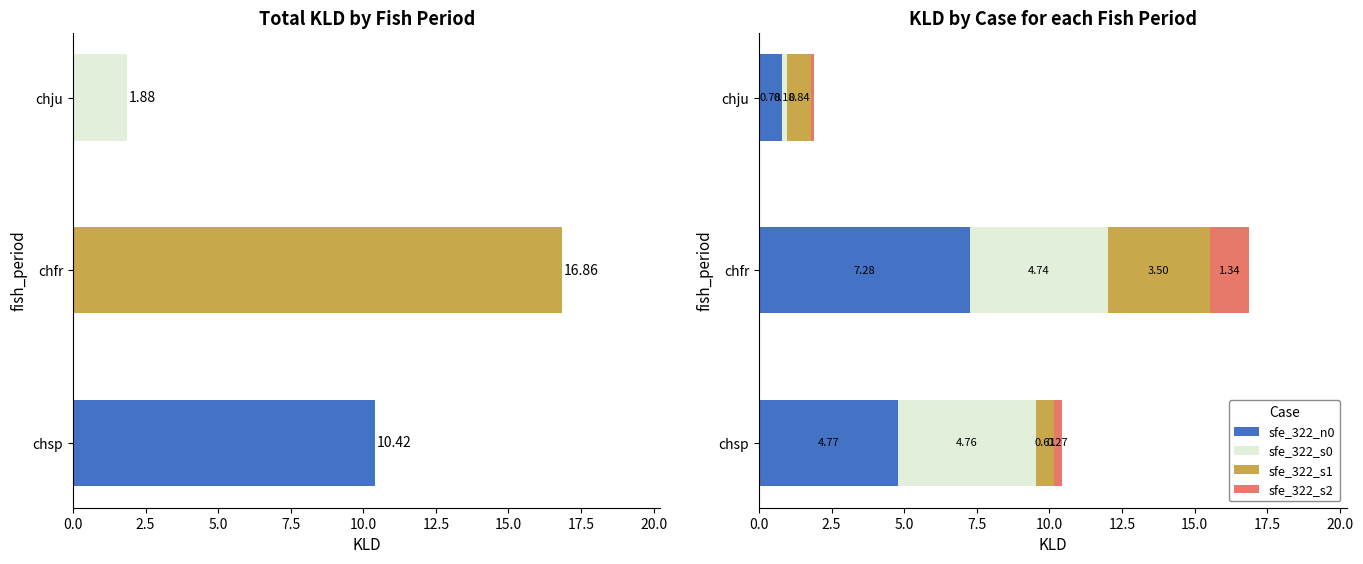

Reading left to right, extract all data points from this chart.

sfe_322_n0: 4.8	7.3	0.8
sfe_322_s0: 4.8	4.7	0.2
sfe_322_s1: 0.6	3.5	0.8
sfe_322_s2: 0.3	1.3	0.1